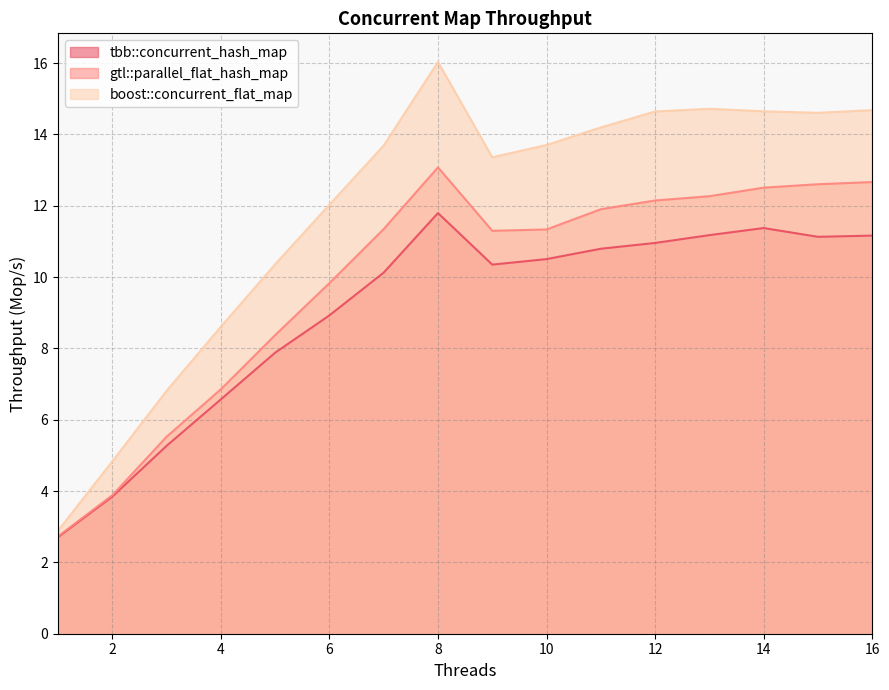

Reading left to right, extract all data points from this chart.

tbb::concurrent_hash_map: 2.7	3.8	5.3	6.6	7.9	8.9	10.1	11.8	10.3	10.5	10.8	11.0	11.2	11.4	11.1	11.2
gtl::parallel_flat_hash_map: 2.7	3.9	5.5	6.9	8.4	9.8	11.3	13.1	11.3	11.3	11.9	12.1	12.3	12.5	12.6	12.7
boost::concurrent_flat_map: 2.9	4.8	6.8	8.6	10.4	12.0	13.7	16.0	13.4	13.7	14.2	14.6	14.7	14.6	14.6	14.7